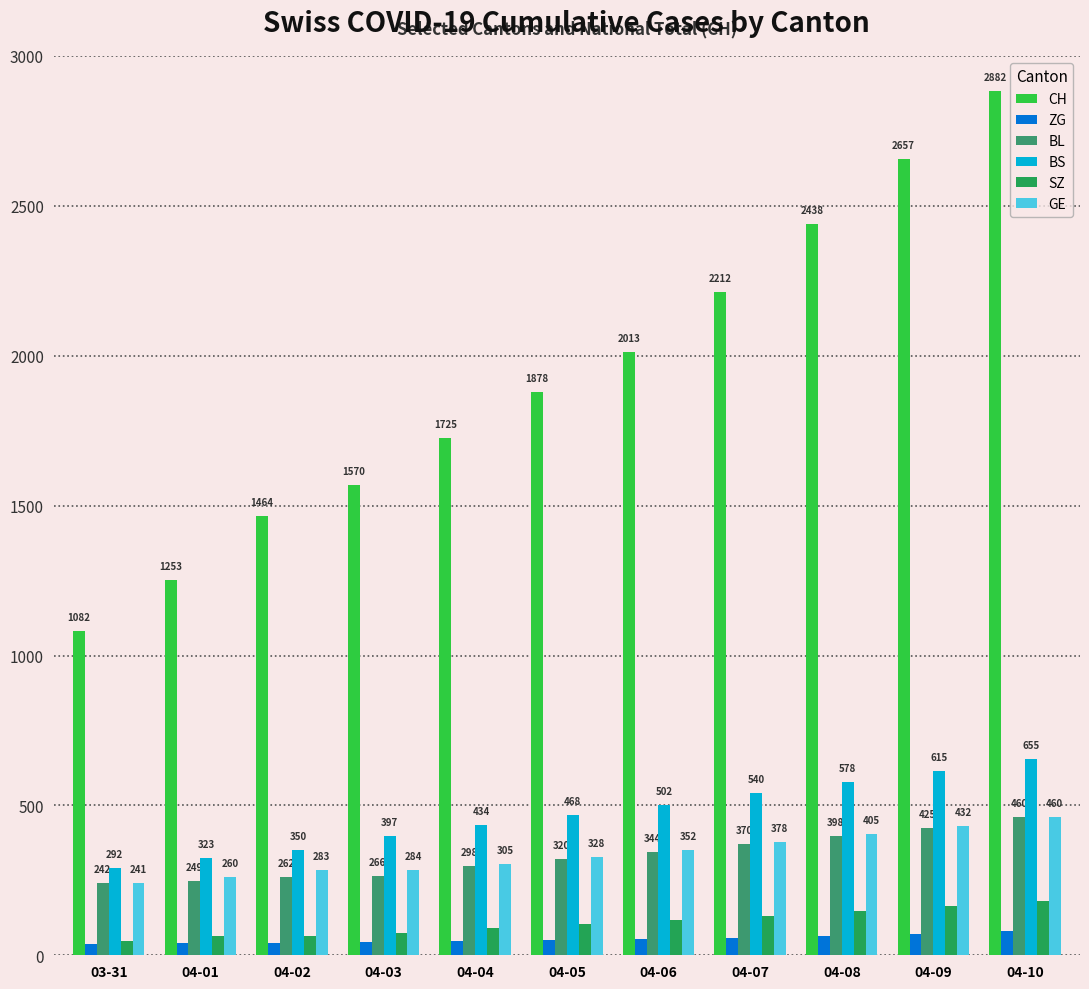

The GE series shows 460 at 04-10. True or false?

True